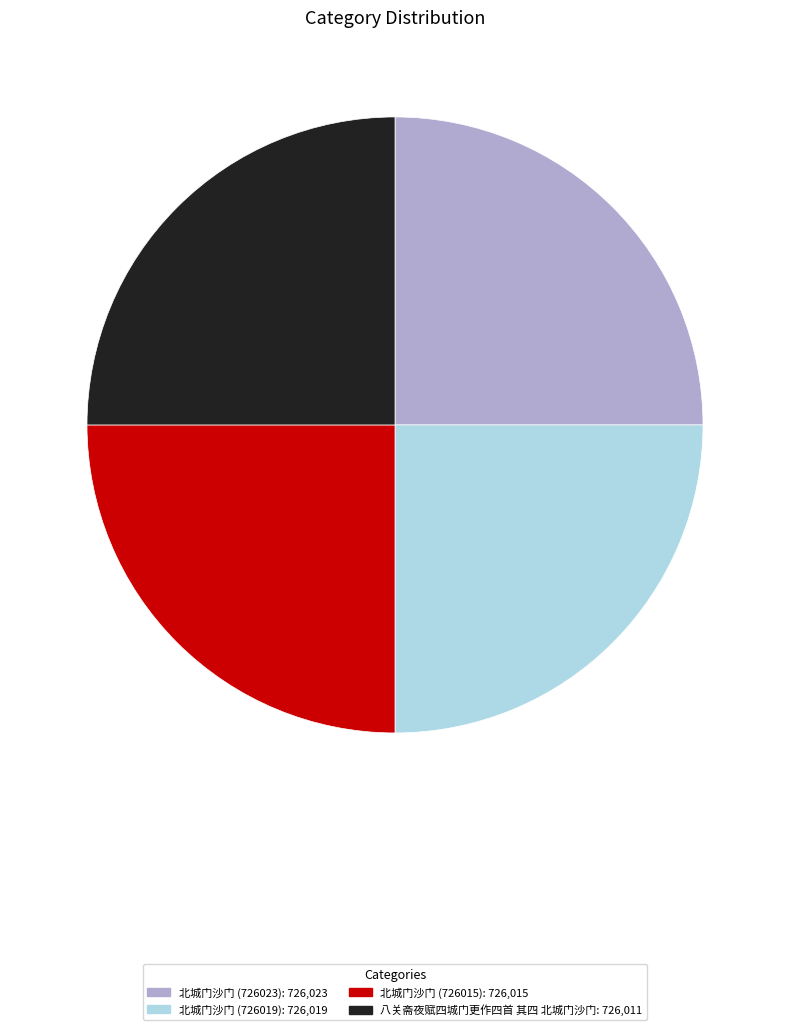

Does 八关斋夜赋四城门更作四首 其四 北城门沙门 account for over 50% of the chart?

No